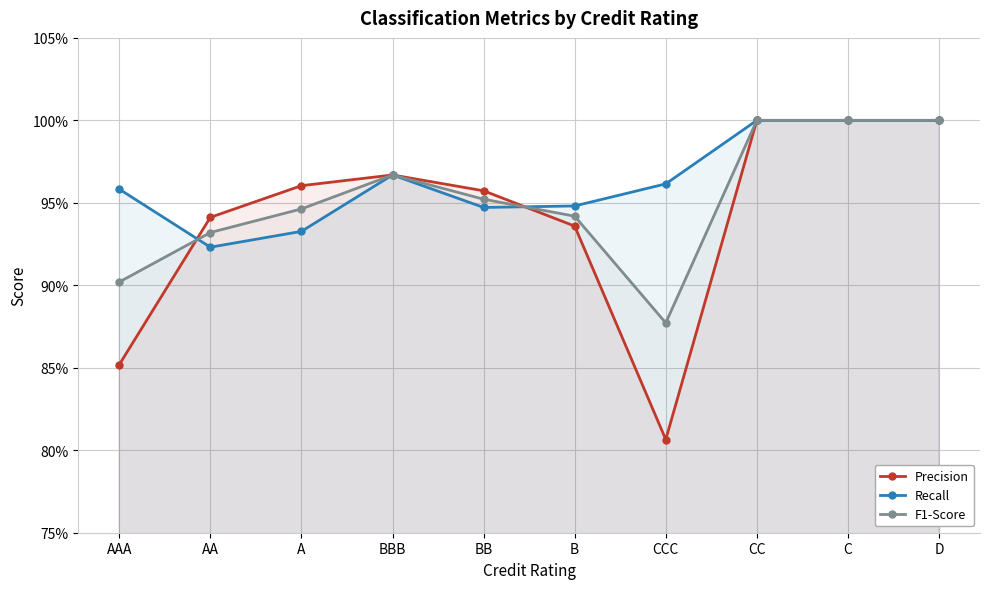

What is the total value across all series at C?

3.0